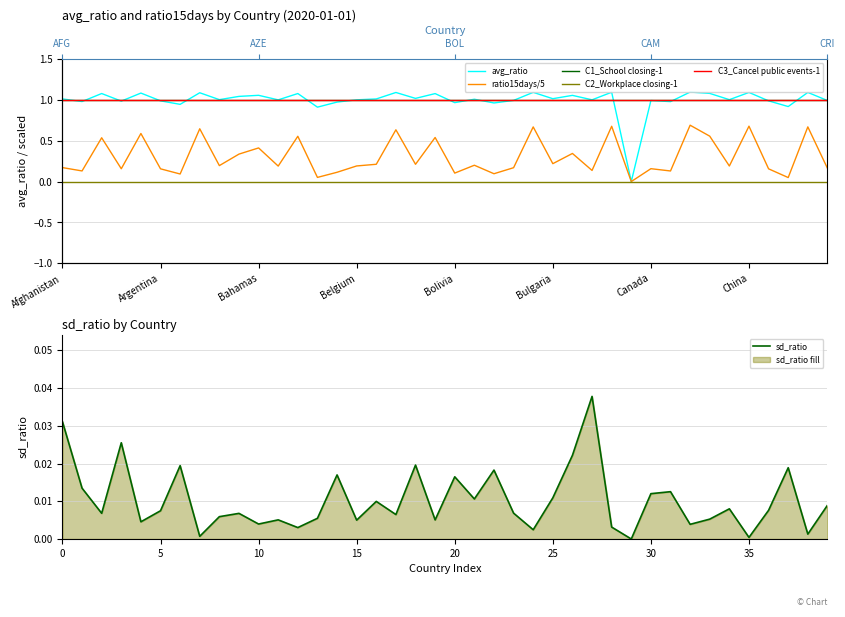

True or false: ratio15days/5 has a value of 0.2 at 18.

True